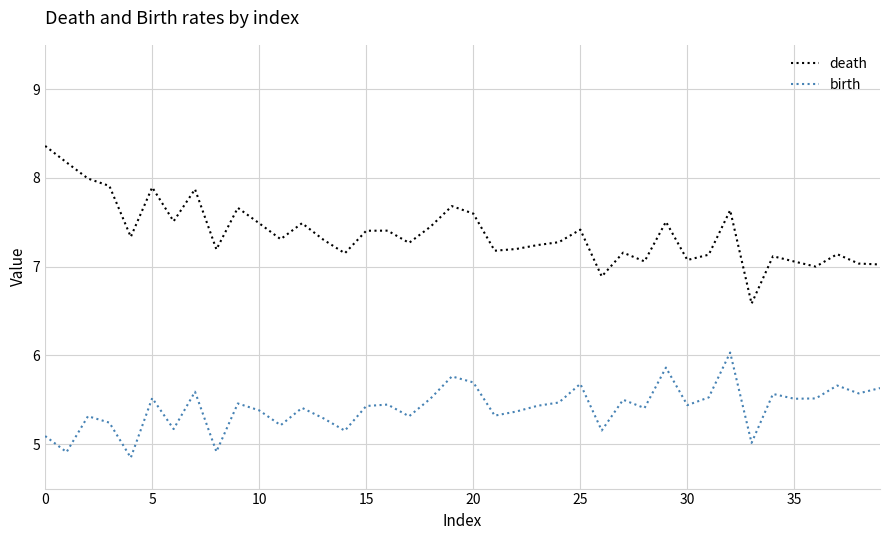

How many lines are shown in the chart?

2